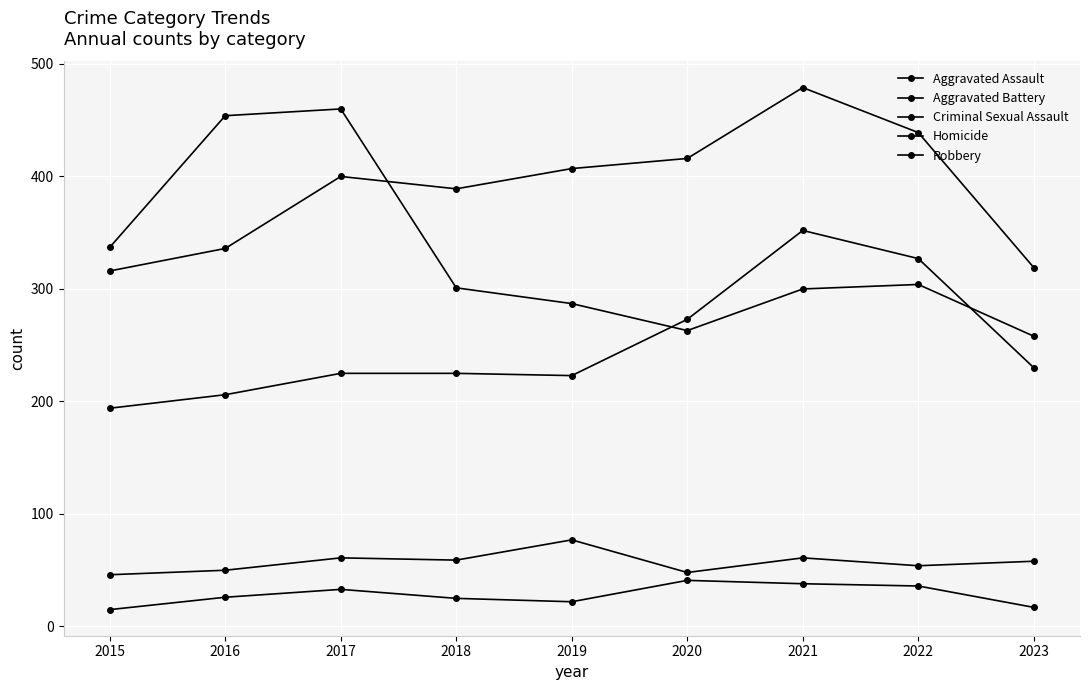

How many values in the Aggravated Battery series are below 400?

4